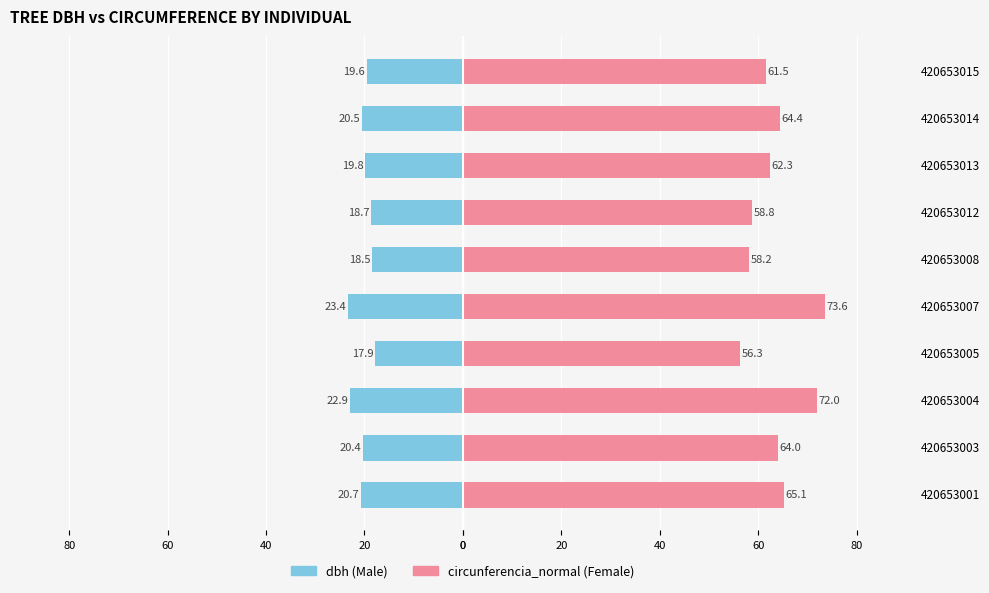

Reading left to right, transcribe all the data shown in this chart.

dbh: -20.7	-20.4	-22.9	-17.9	-23.4	-18.5	-18.7	-19.8	-20.5	-19.6
circunferencia_normal: 65.1	64.0	72.0	56.3	73.6	58.2	58.8	62.3	64.4	61.5